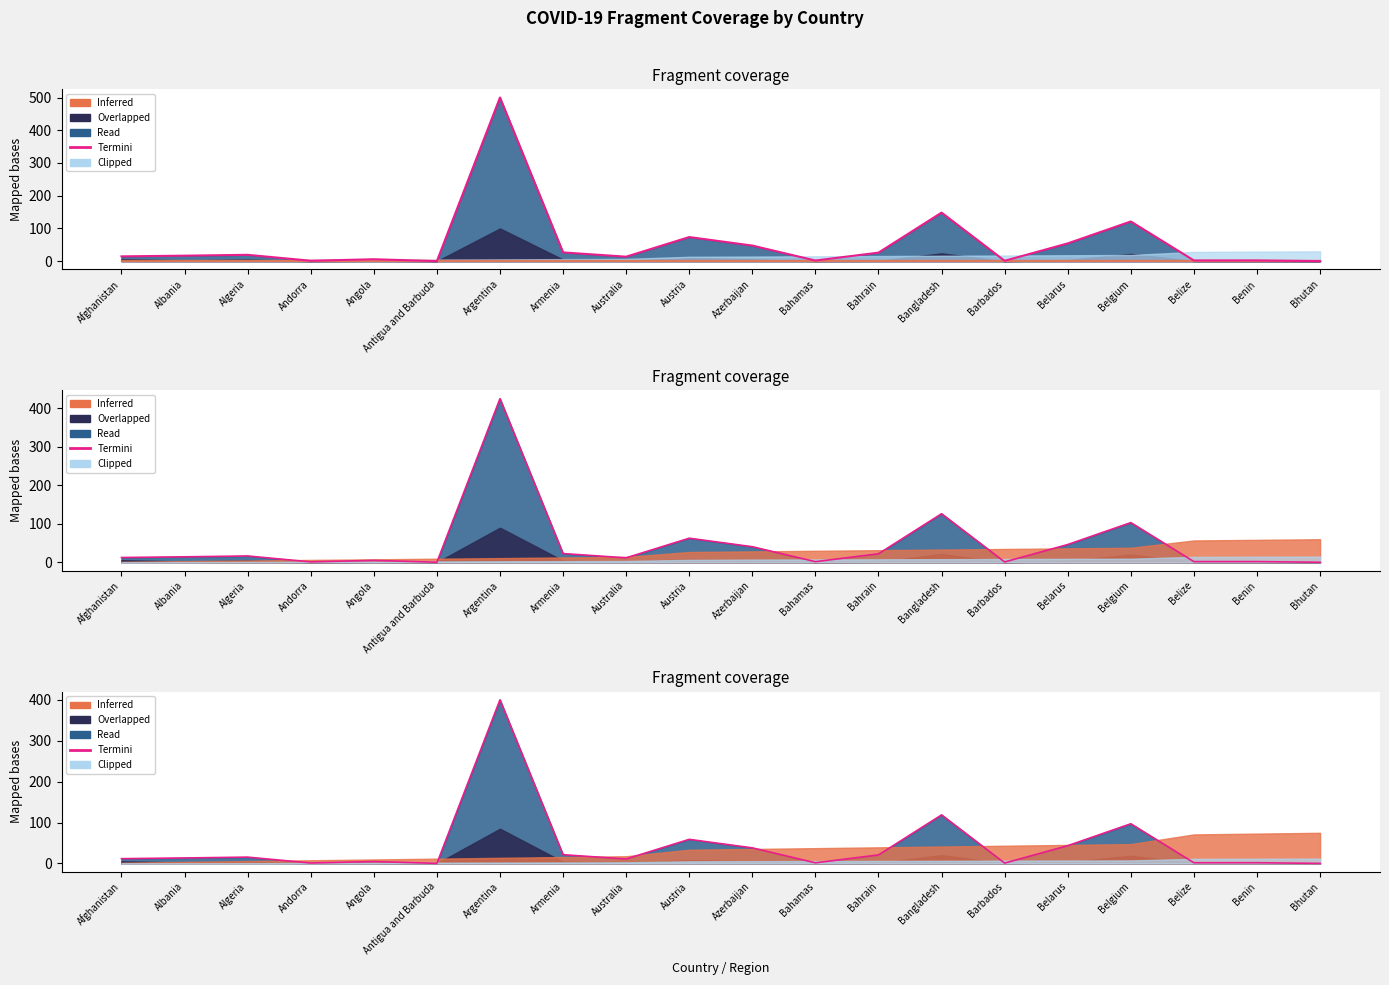

At which label does the data first exceed 13?

Albania